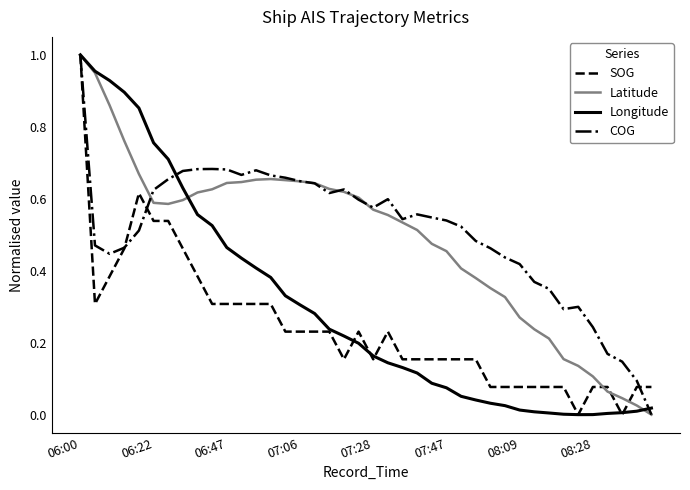

In Latitude, how many points are lower than both neighbors (excluding endpoints)?

1